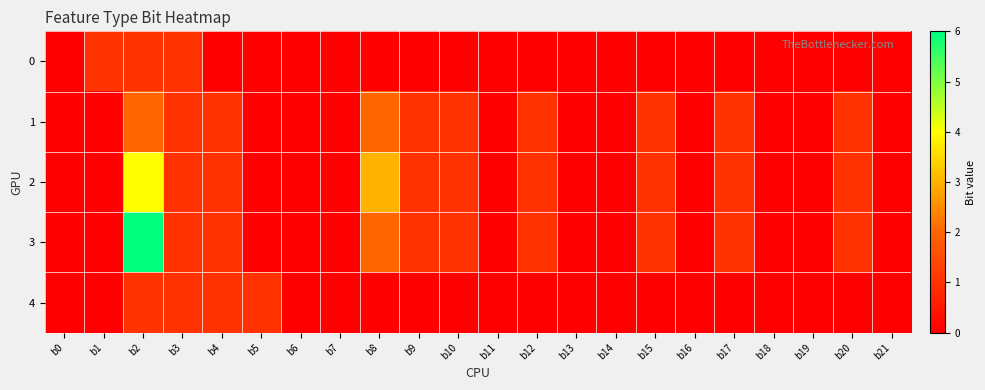

Which category has the highest value across all series?

b2